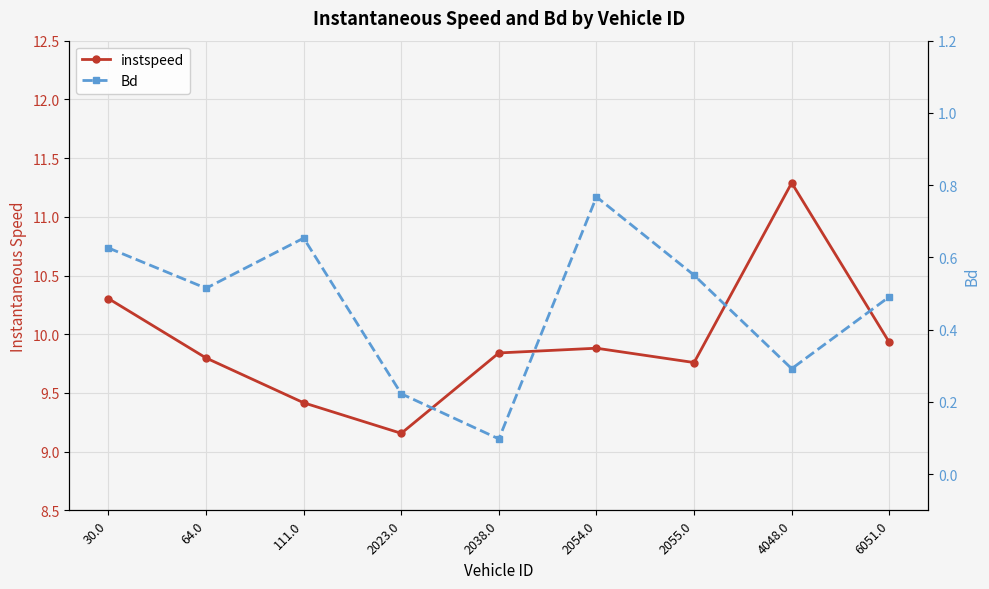

Where is the first local minimum for Bd?

64.0